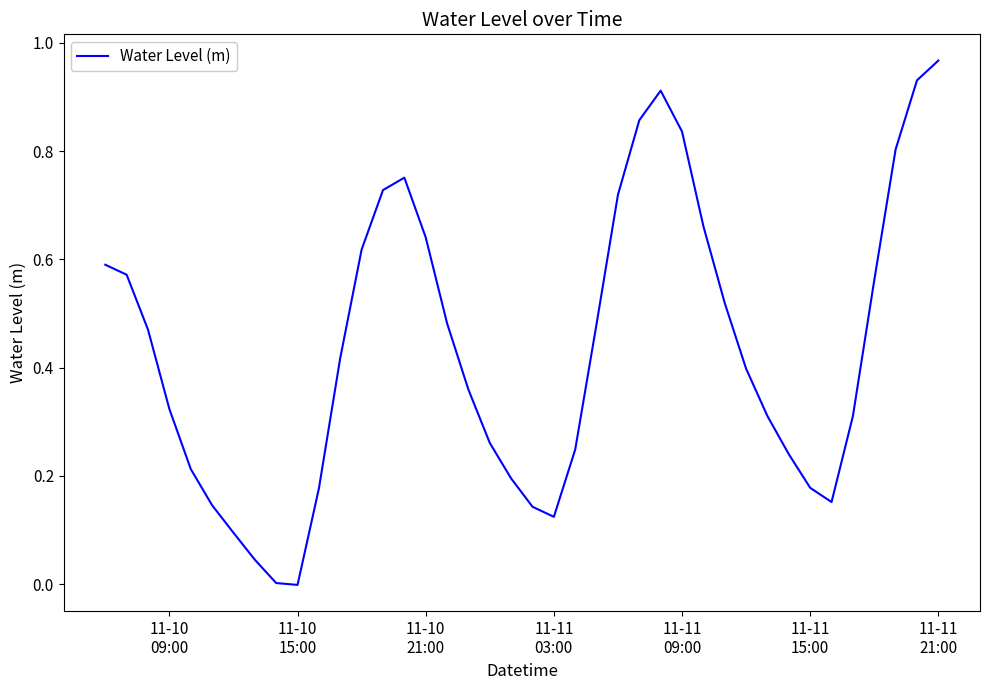

Does the chart display data point markers on the line(s)?

No